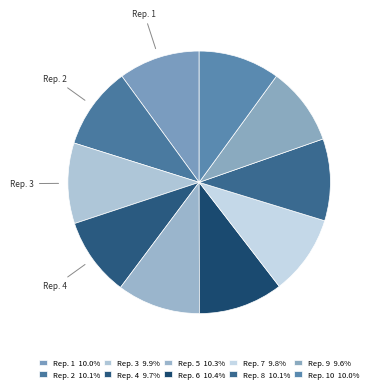

Which slice is the largest?

Rep. 6